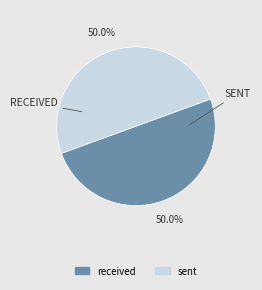

Is the sum of received and sent greater than half?

Yes